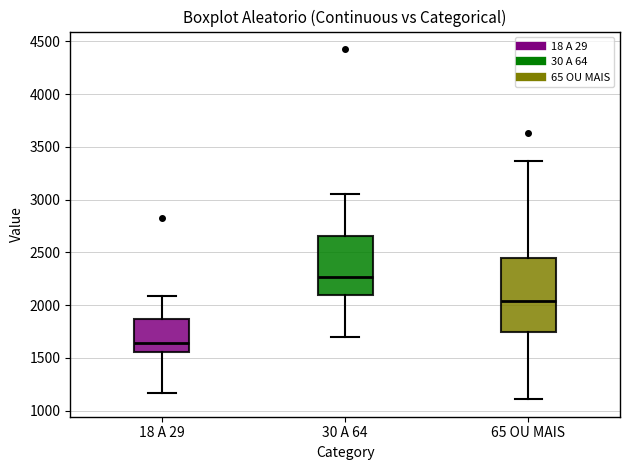

Reading left to right, read every box against the y-axis: the position of its median line, the range the box covers, and the ends of its whiskers. The values are not printed on the chart, so give them approximately, as read against the axis.

18 A 29: median 1650, box 1550 to 1850, whiskers 1150 to 2100
30 A 64: median 2250, box 2100 to 2650, whiskers 1700 to 3050
65 OU MAIS: median 2050, box 1750 to 2450, whiskers 1100 to 3350